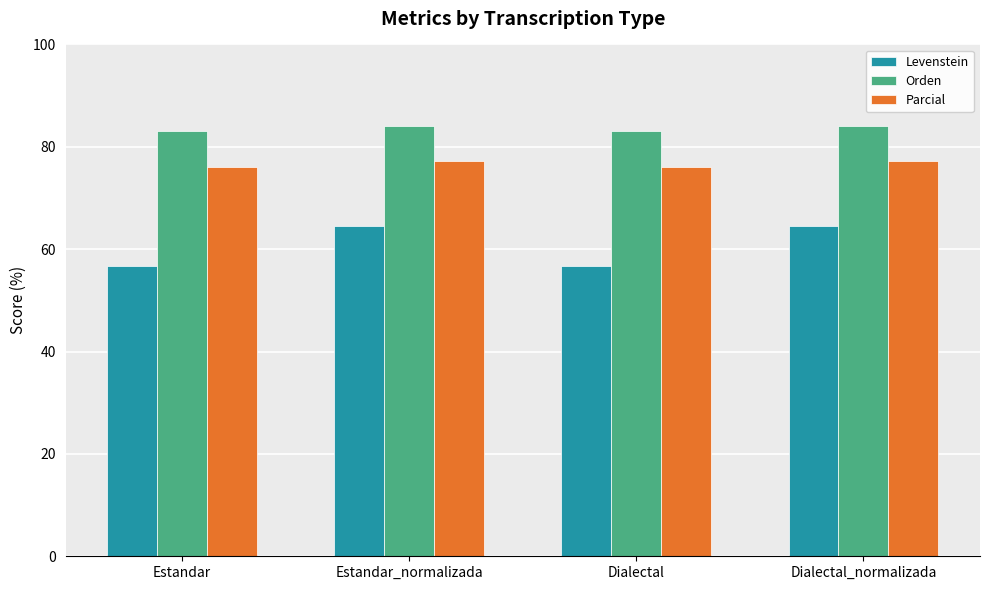

What value does the Parcial series have at Dialectal_normalizada?

77.1